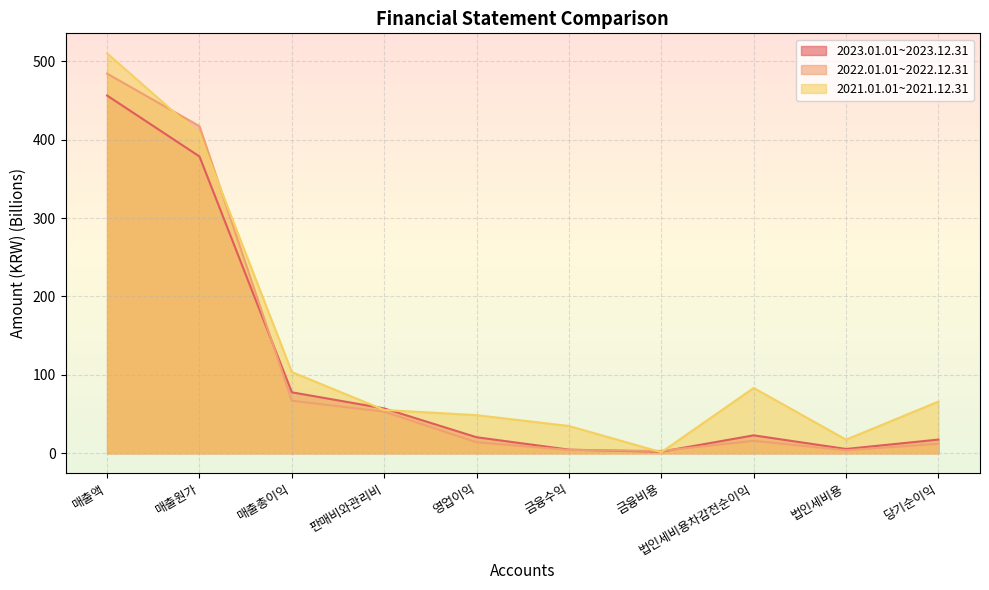

What are all the series names shown in the legend?

2023.01.01~2023.12.31, 2022.01.01~2022.12.31, 2021.01.01~2021.12.31